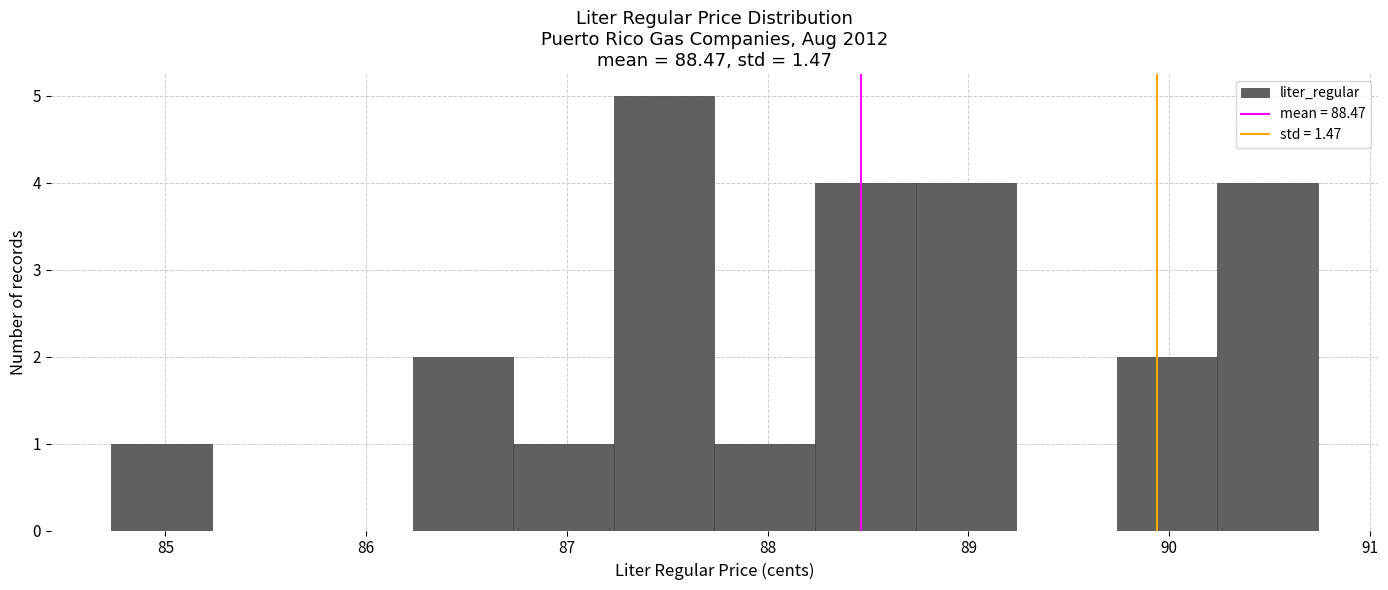

Over which range of the x-axis is the bar tallest?

87.2 to 87.7